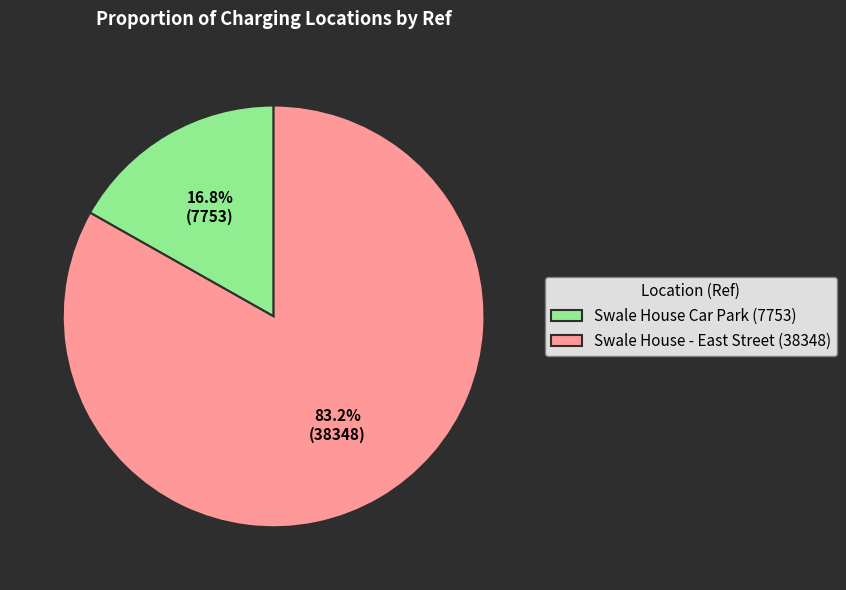

Which slice is the smallest?

Swale House Car Park